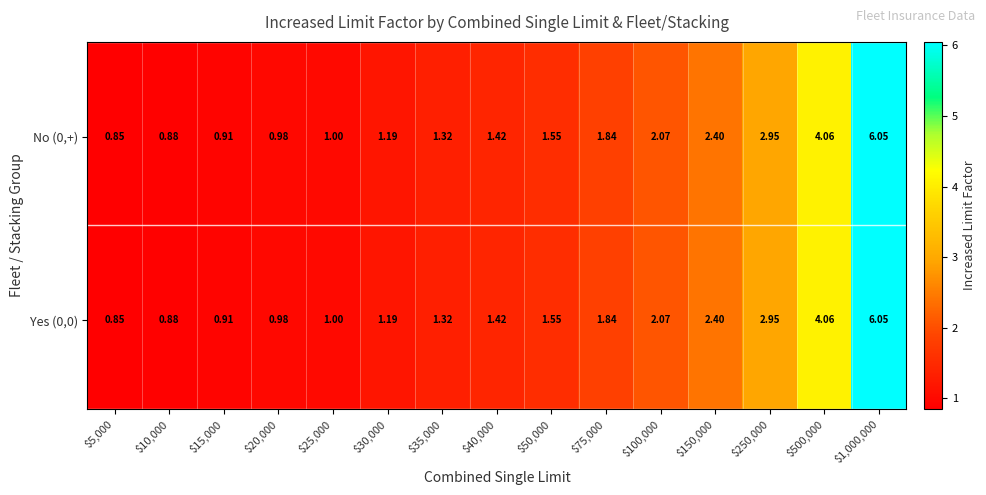

Is the value of Yes_0_0 at $10,000 greater than the value of No_0_+ at $75,000?

No